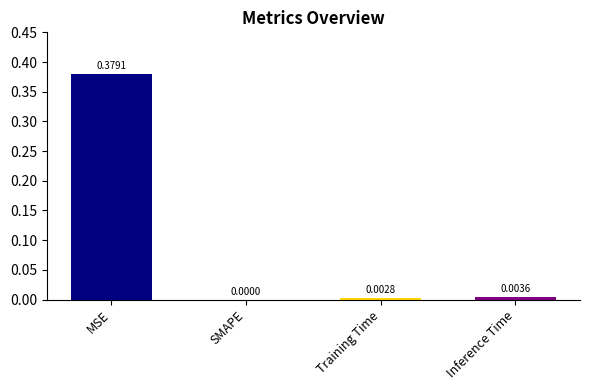

Where is the data nearest to the value 0?

SMAPE